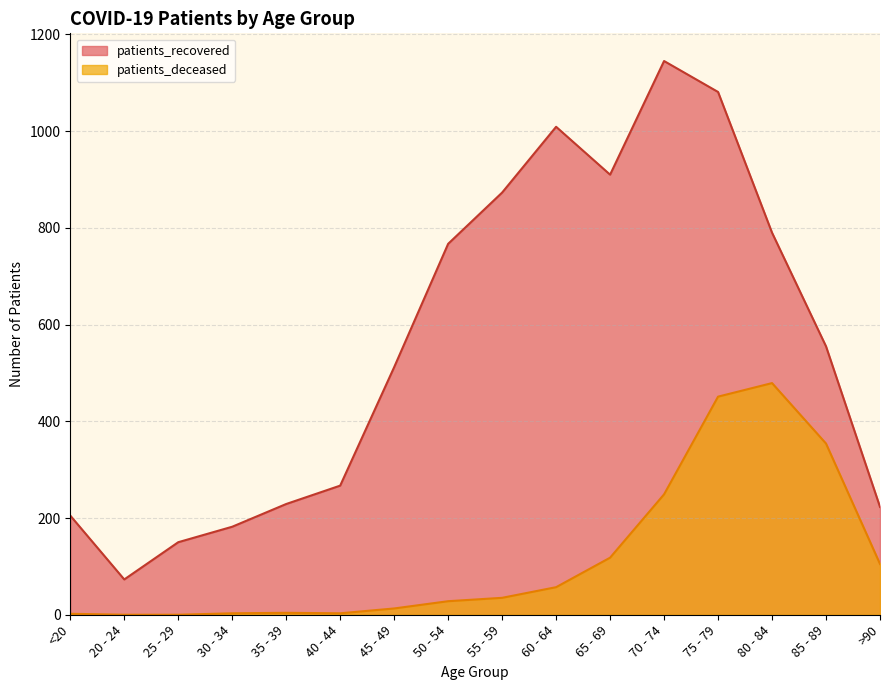

True or false: patients_deceased and patients_recovered cross at least once.

False